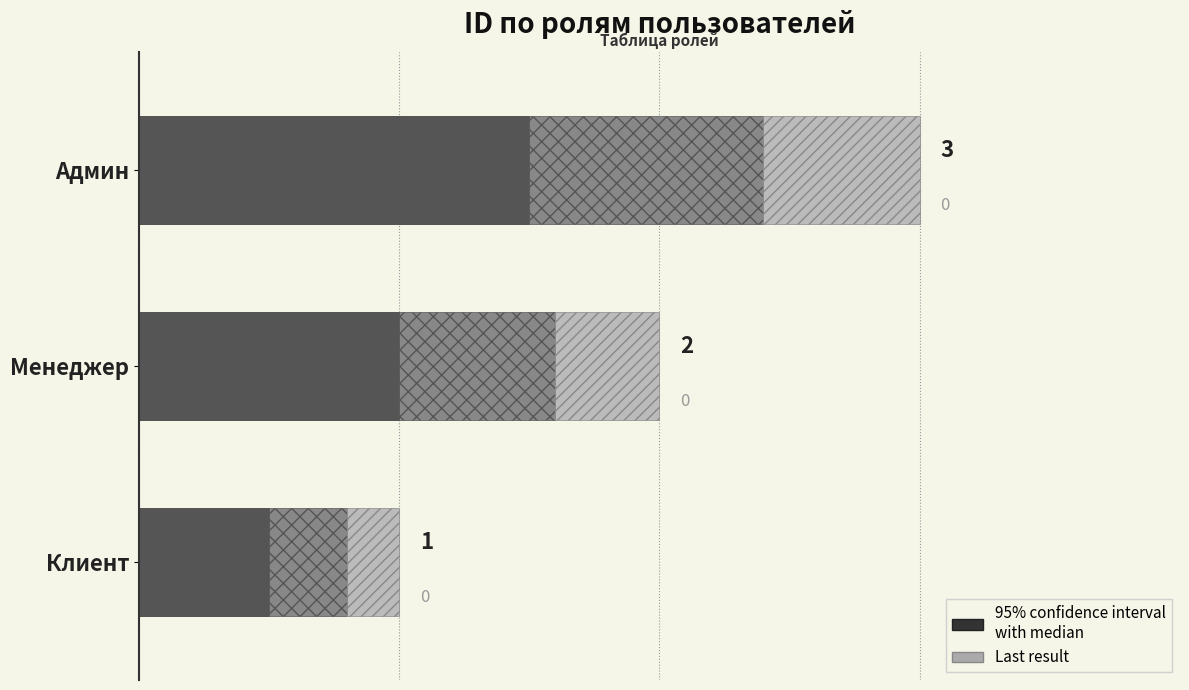

Is it true that the value at Админ is 4?

False